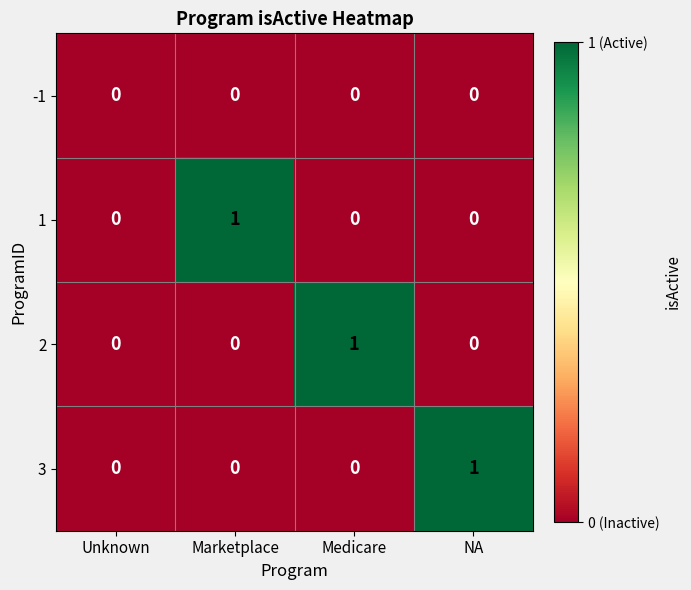

The 2 series shows 0 at Marketplace. True or false?

True